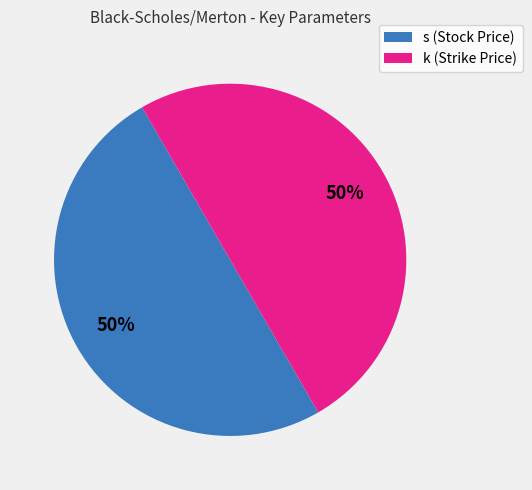

The s (Stock Price) slice represents 39% of the pie. True or false?

False